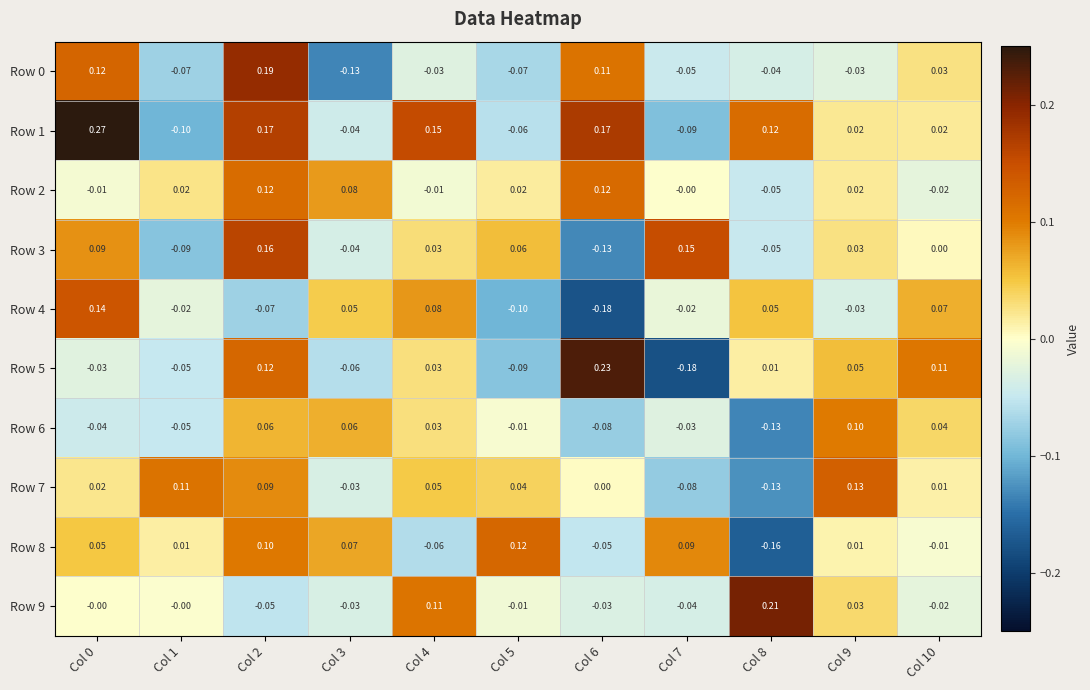

Is the value of Row 7 at Col 8 greater than the value of Row 6 at Col 1?

No